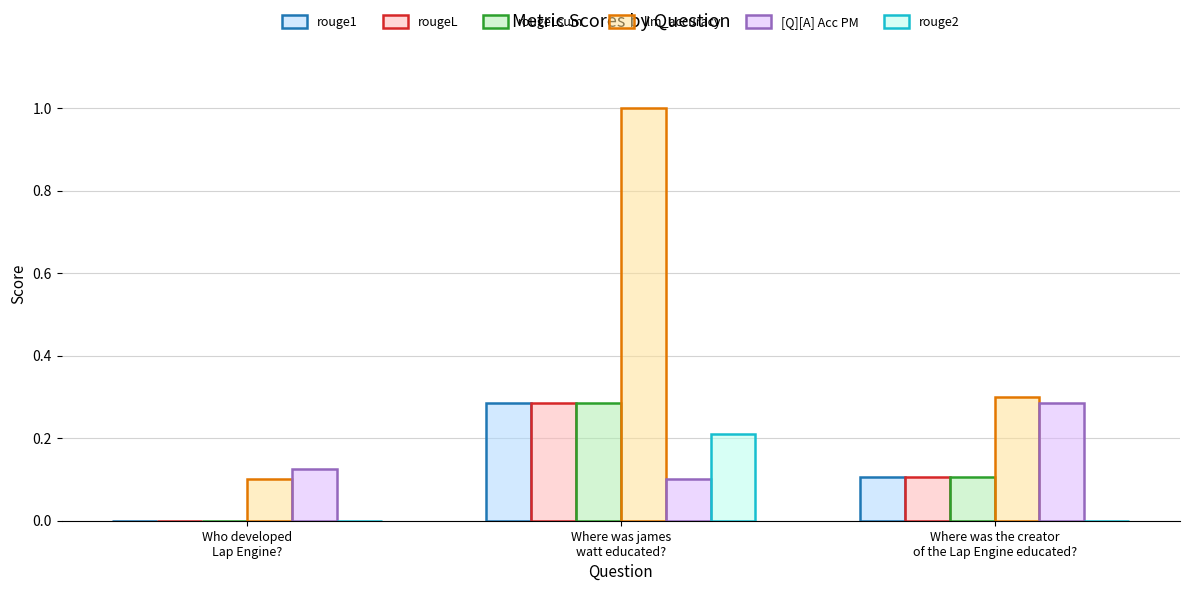

Which series has the largest total across all categories?

llm_accuracy